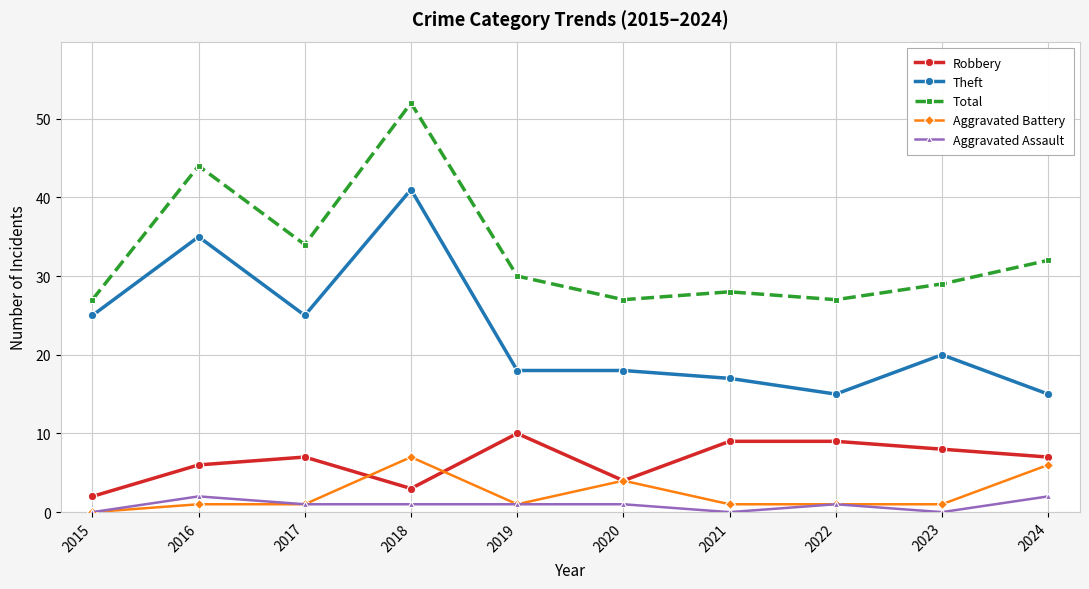

What is the greatest value displayed?

52